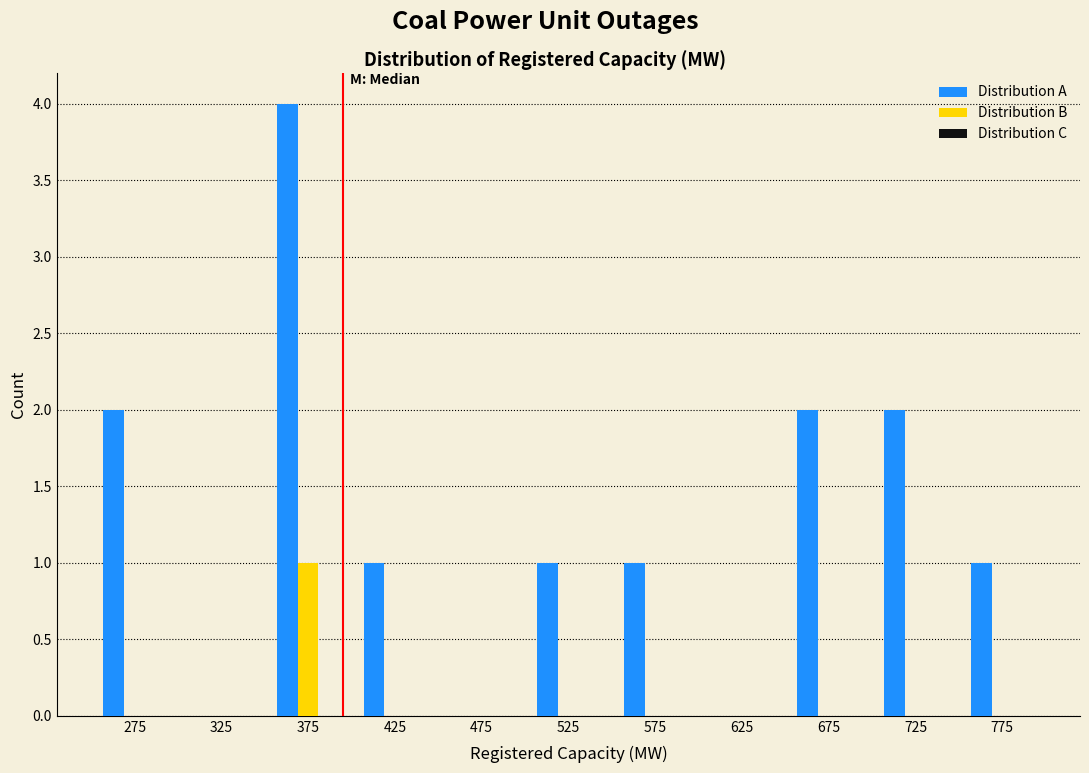

Between 375 and 575, which series saw the biggest shift?

Distribution A